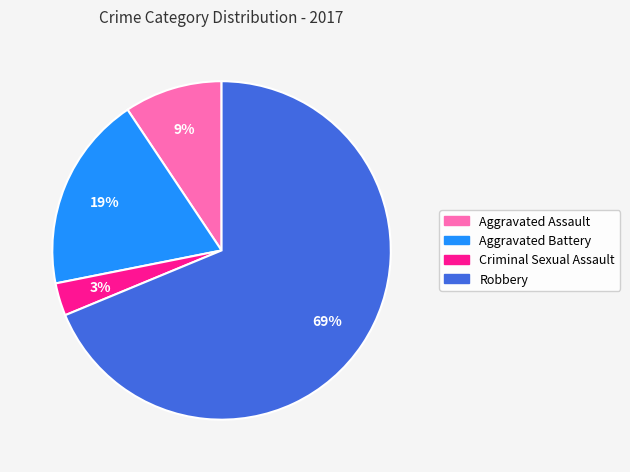

The Aggravated Assault slice represents 9% of the pie. True or false?

True